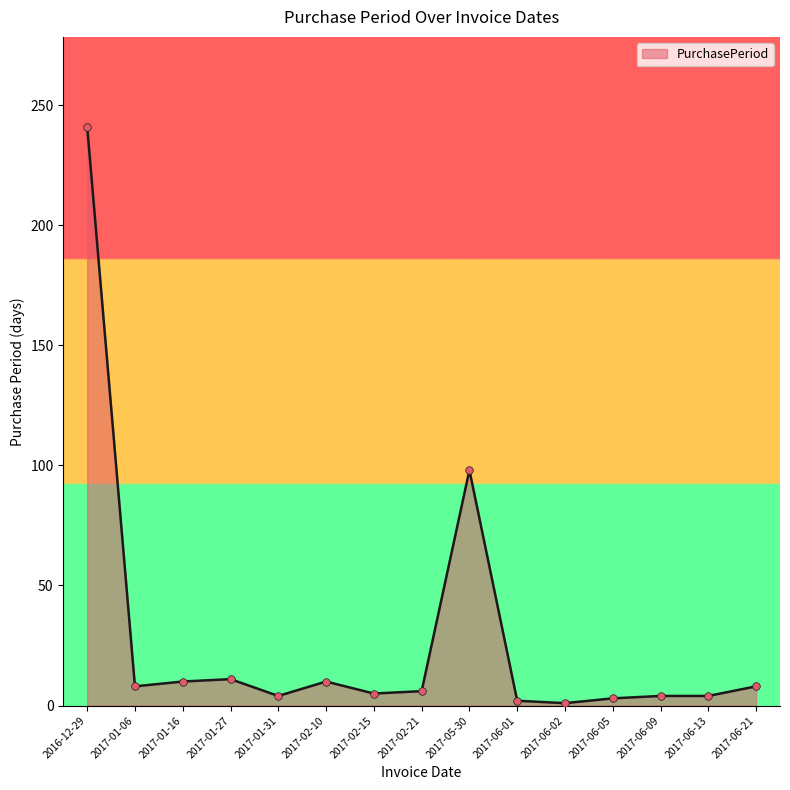

What is the change in value from 2017-01-06 to 2017-06-09?

-4